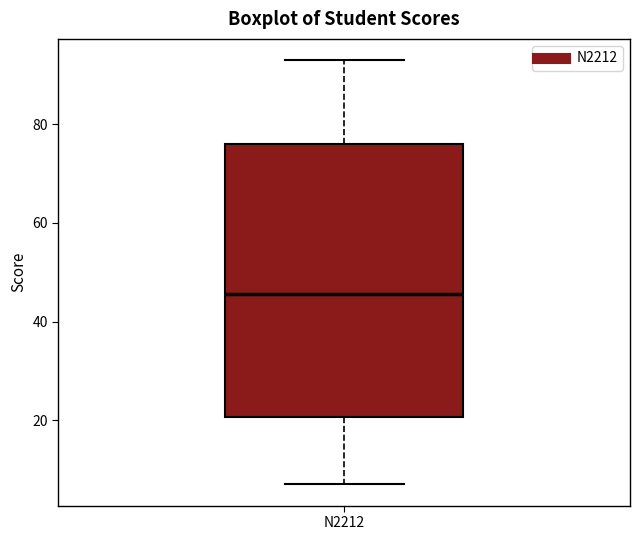

Transcribe this box plot: give where the median line is, the range the box spans, and where the two whiskers end, as read against the y-axis. The values are not printed on the chart, so give them approximately, as read against the axis.

median 46, box 20 to 76, whiskers 8 to 94